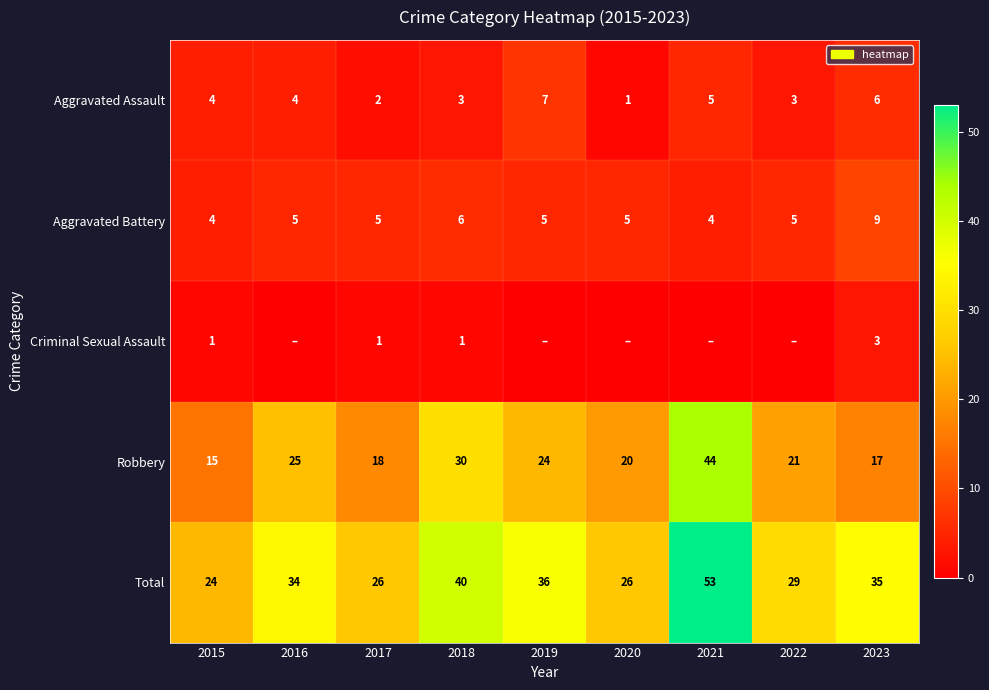

At which category does the chart reach its peak across all series?

2021